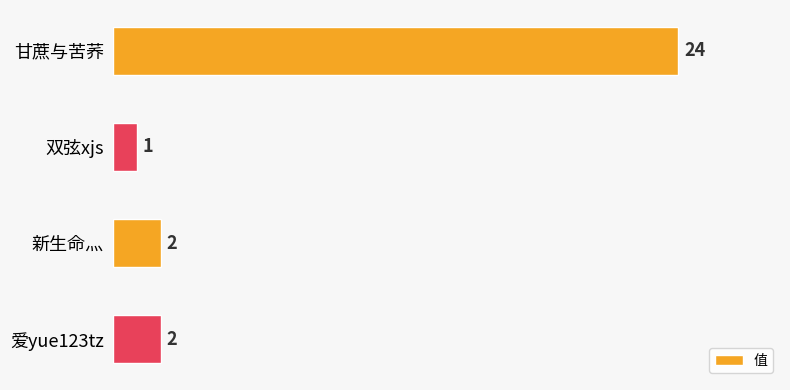

What value does the data have at 甘蔗与苦荞, to the nearest 5?

25